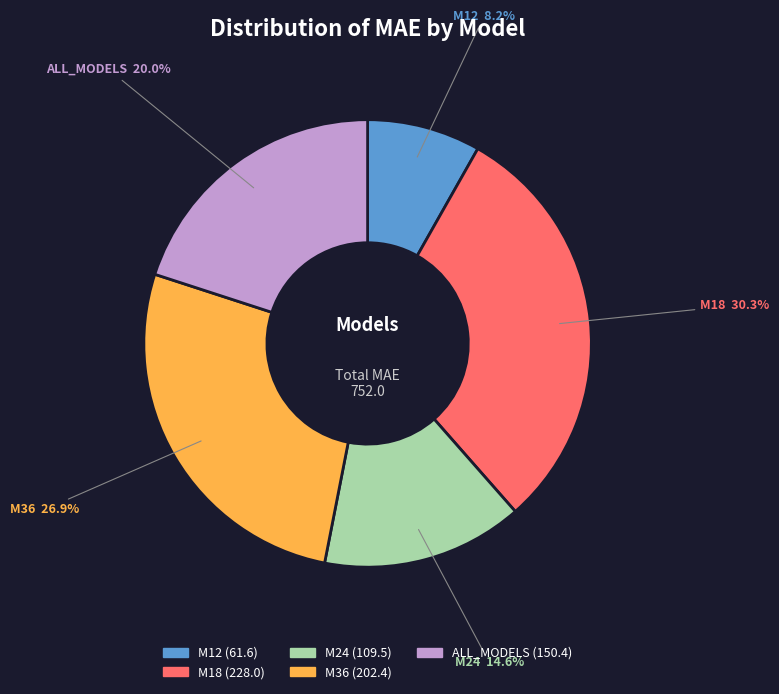

True or false: ALL_MODELS accounts for 20% of the total.

True